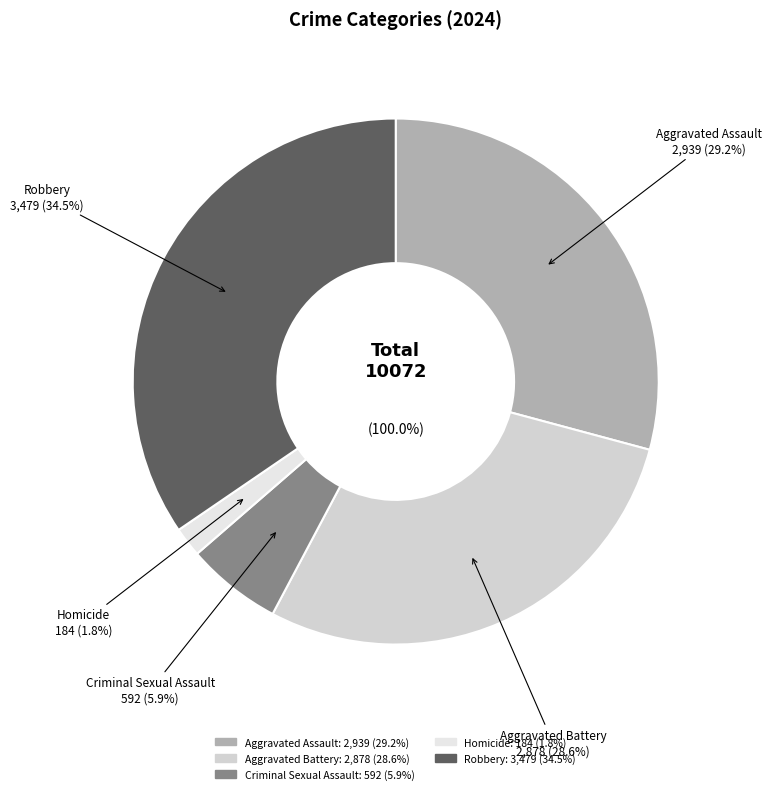

To the nearest percent, what percentage of the pie is Criminal Sexual Assault?

6%